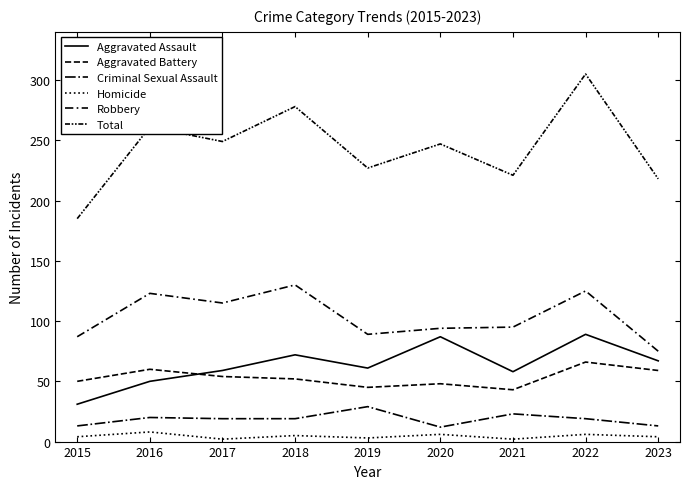

True or false: Aggravated Assault has a value of 67 at 2023.

True